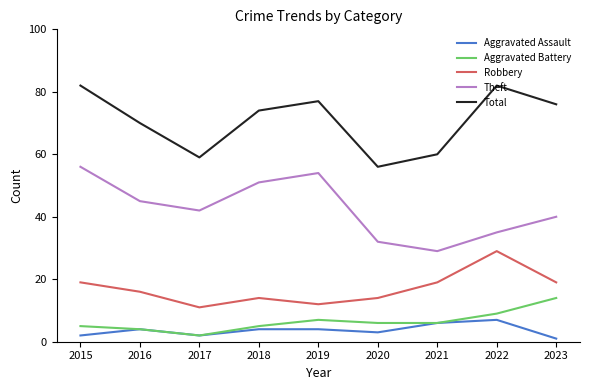

True or false: Robbery and Aggravated Assault intersect in this chart.

False